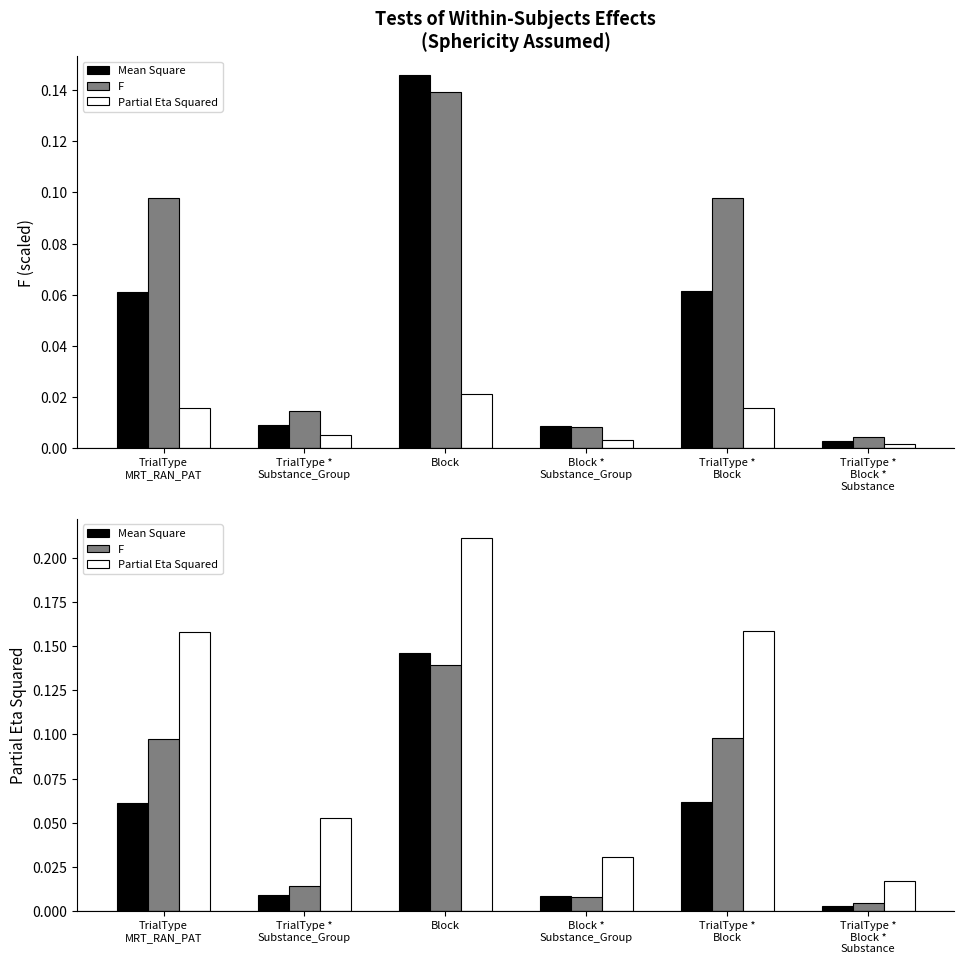

Which series has the largest total across all categories?

Partial Eta Squared